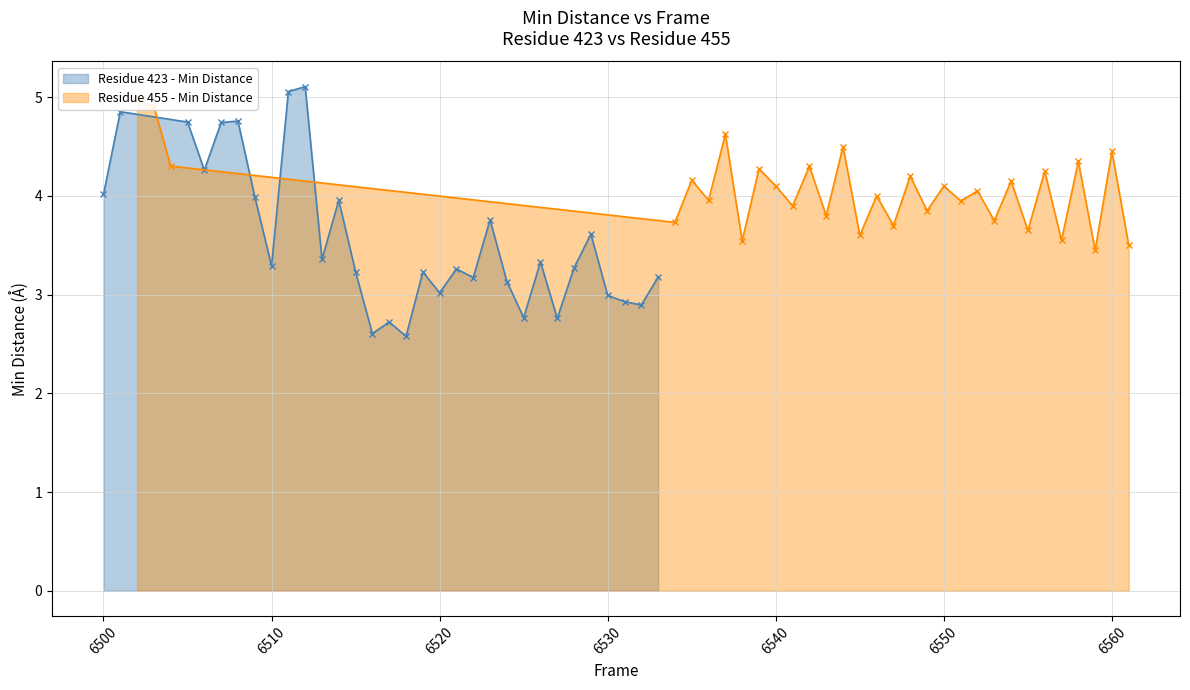

Count the number of categories in the chart.

31